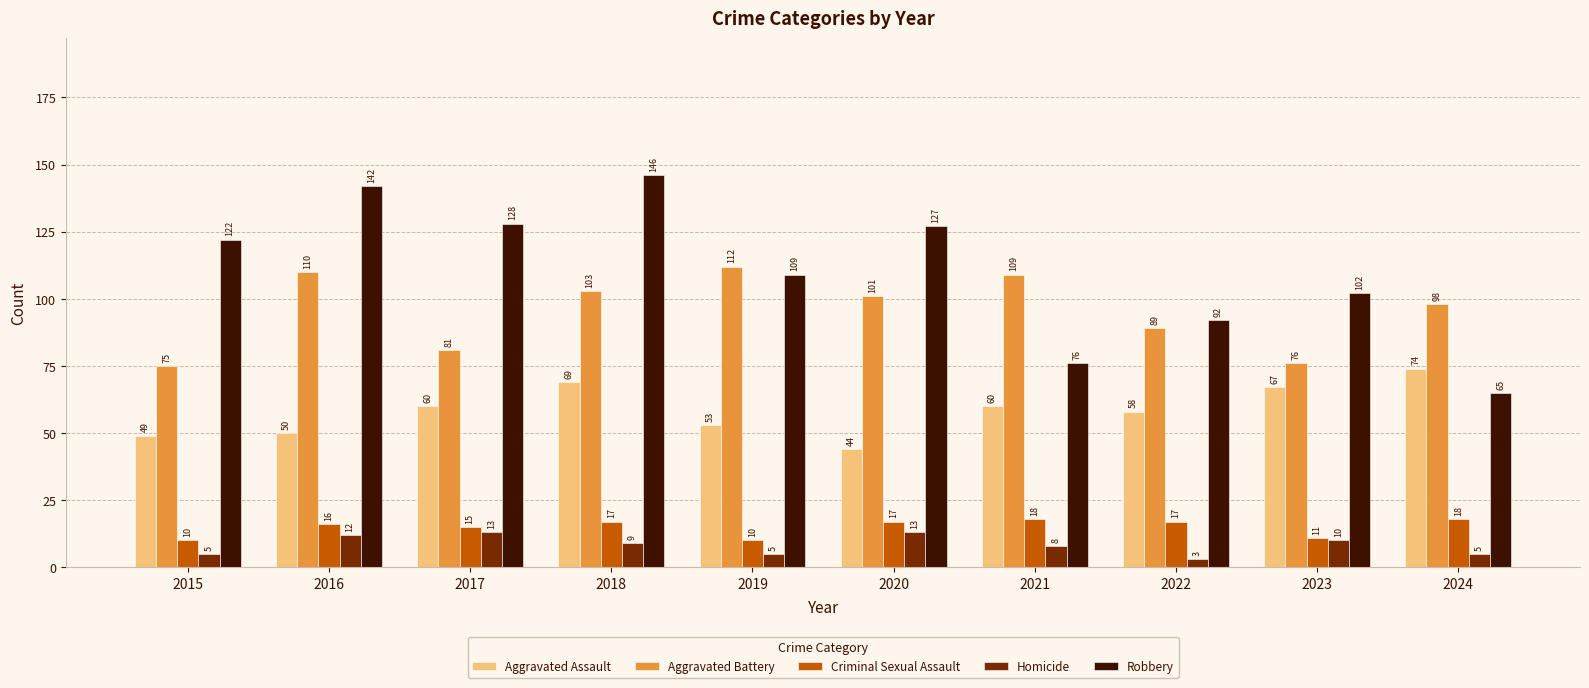

How many data points does each series have?

10